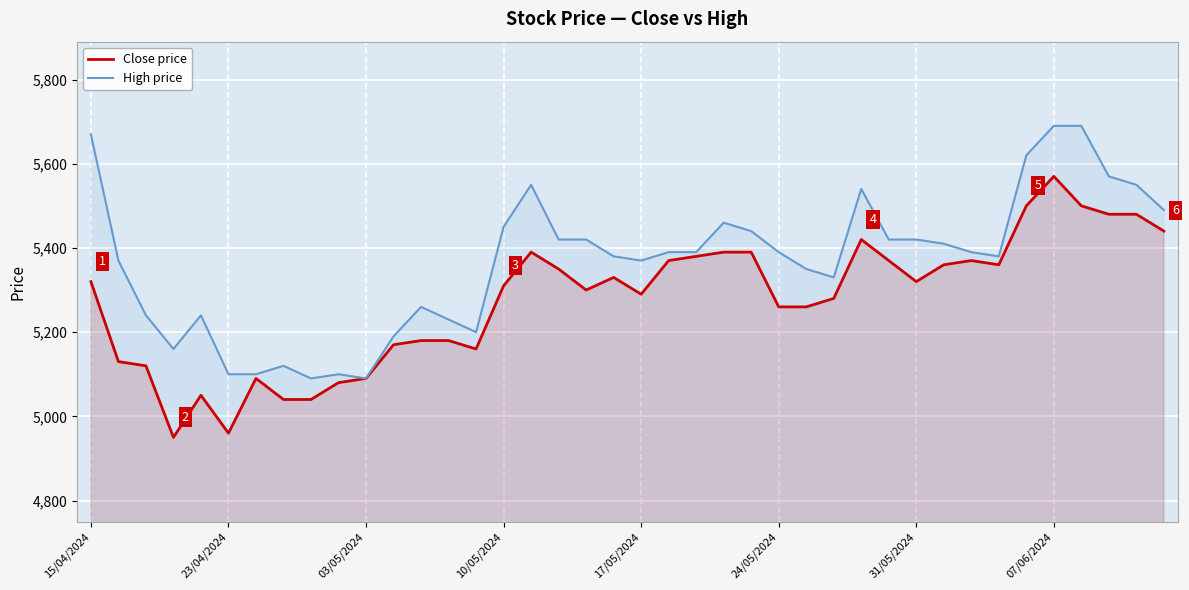

In High price, how many points are higher than both neighbors (excluding endpoints)?

7